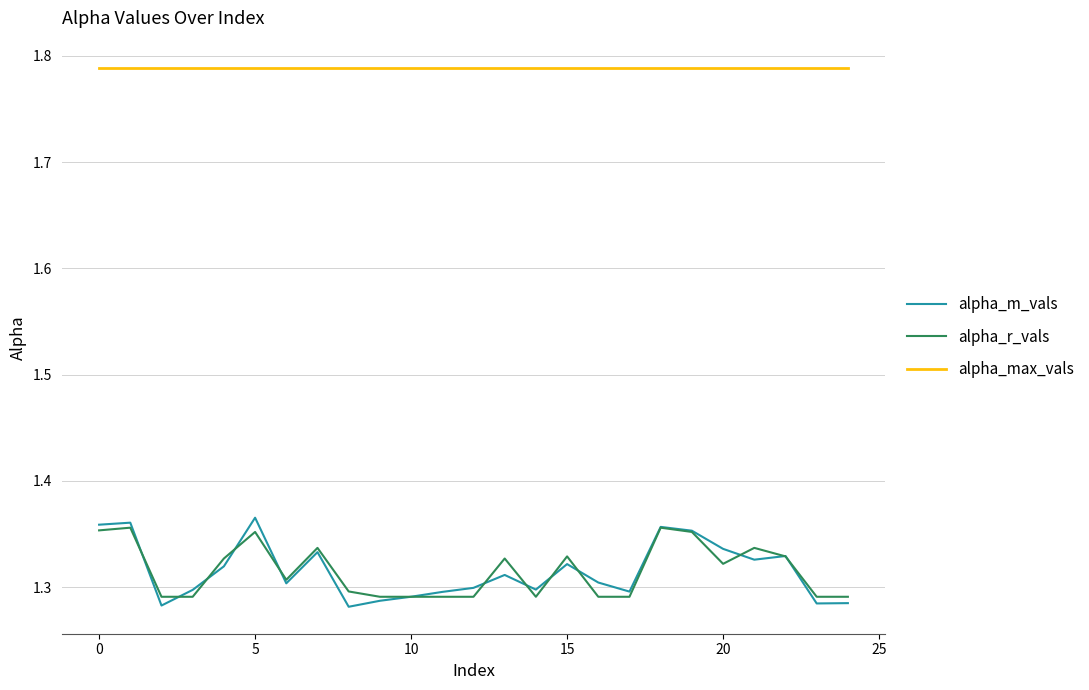

True or false: alpha_max_vals and alpha_m_vals cross at least once.

False